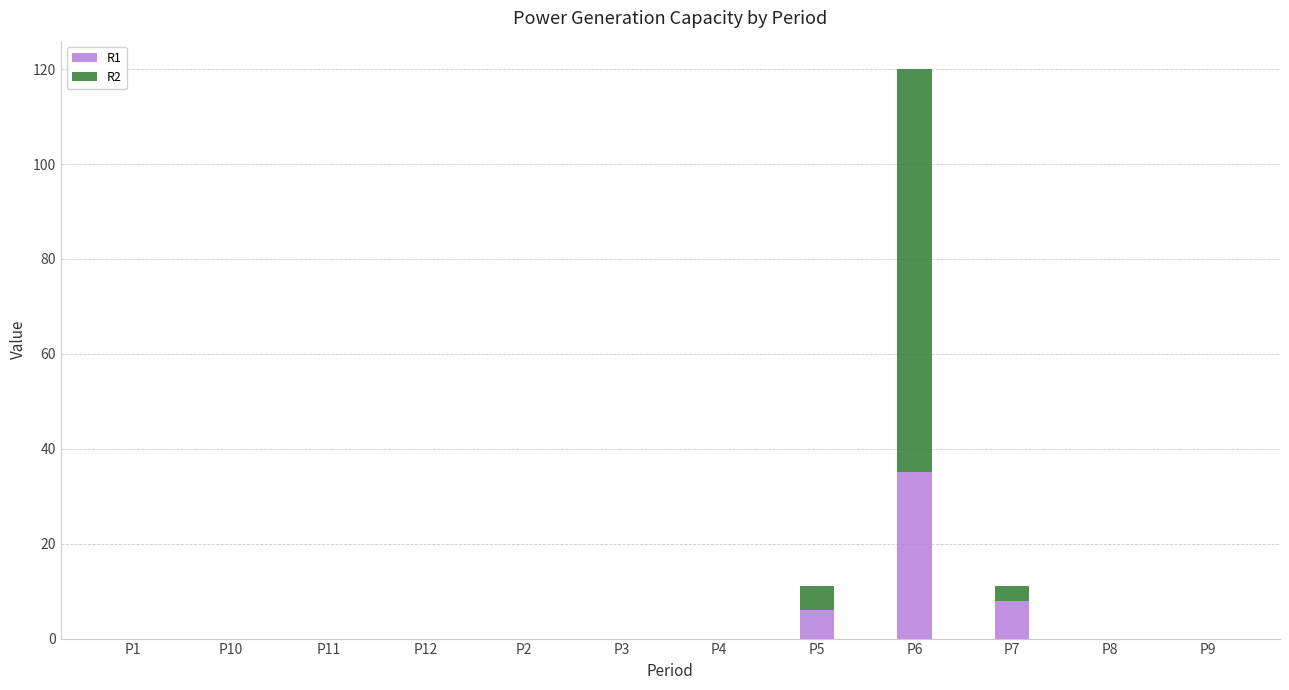

Reading right to left, transcribe the values for R1.

P9=0	P8=0	P7=8	P6=35	P5=6	P4=0	P3=0	P2=0	P12=0	P11=0	P10=0	P1=0